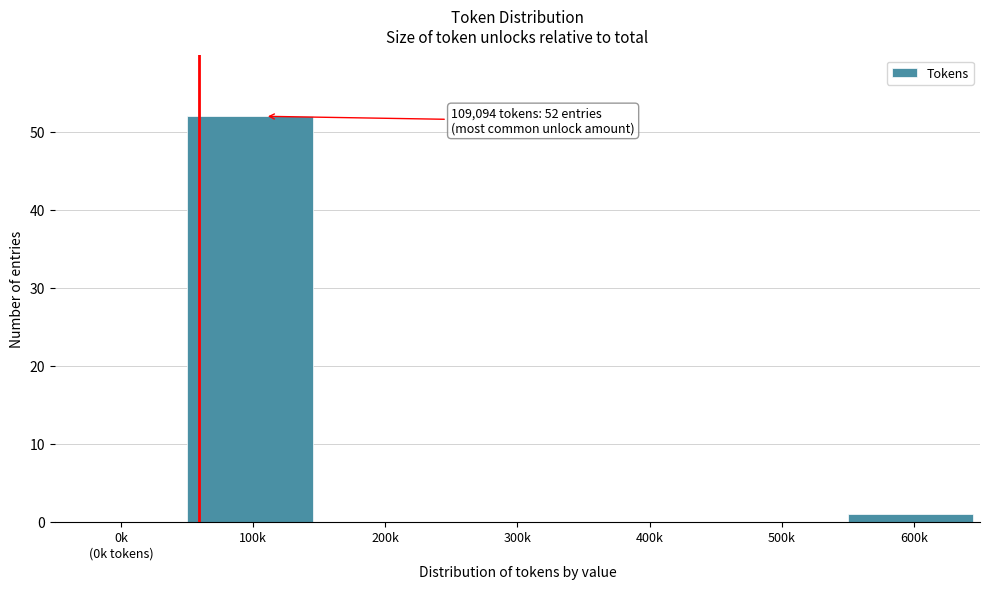

What is the change in value from 100k to 400k?

-52